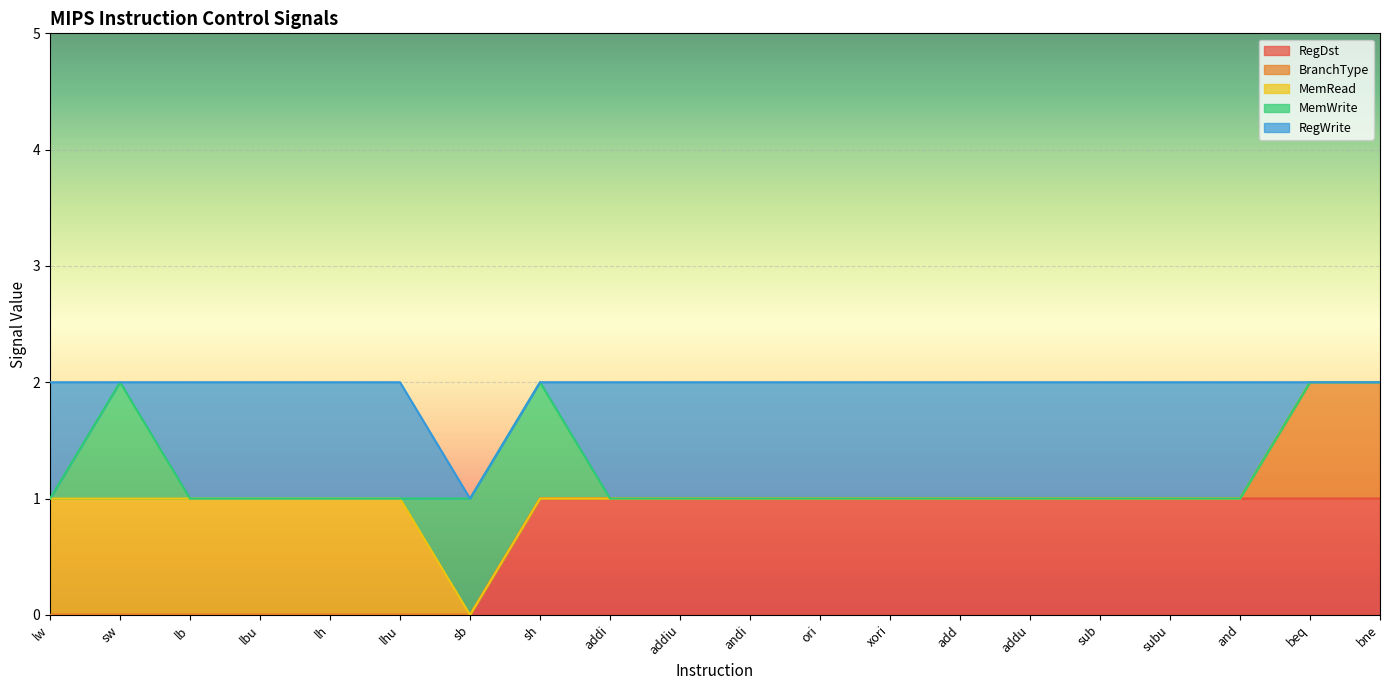

True or false: MemRead and RegWrite intersect in this chart.

False